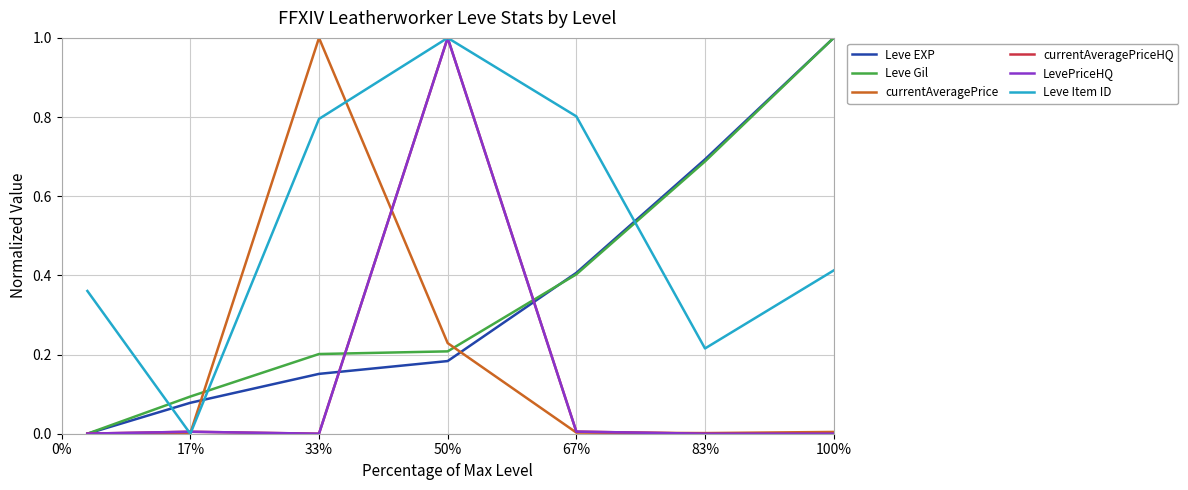

What is the value of the Leve Item ID point at the 4th from the left?

1.0